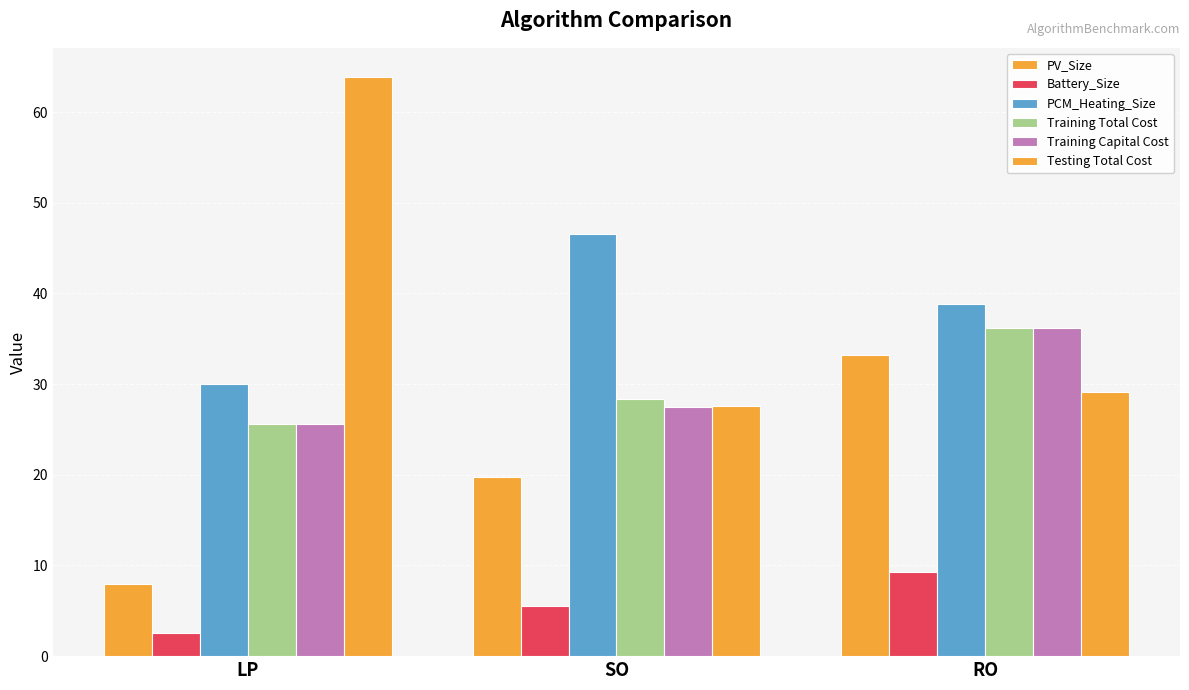

How many bars are there in total?

18